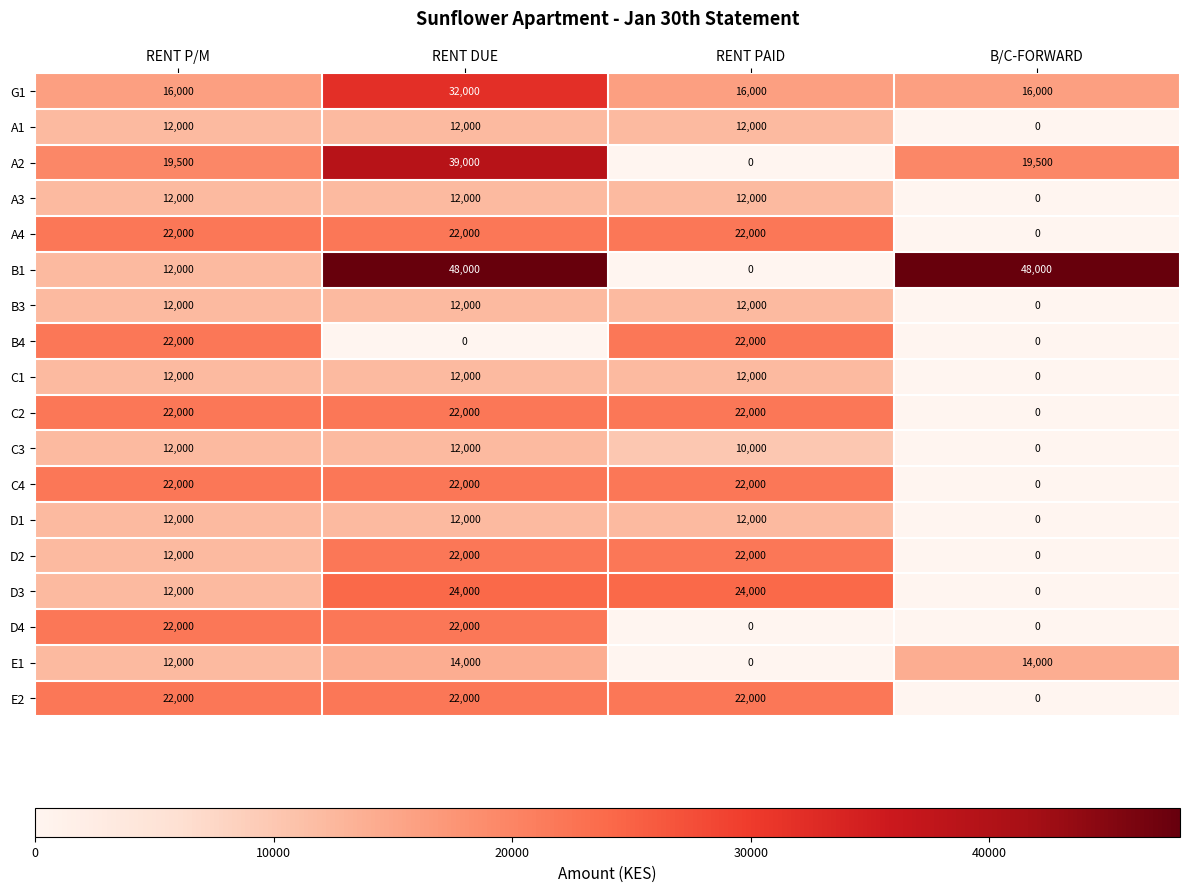

What is the difference between the highest and lowest values at RENT PAID?

24000